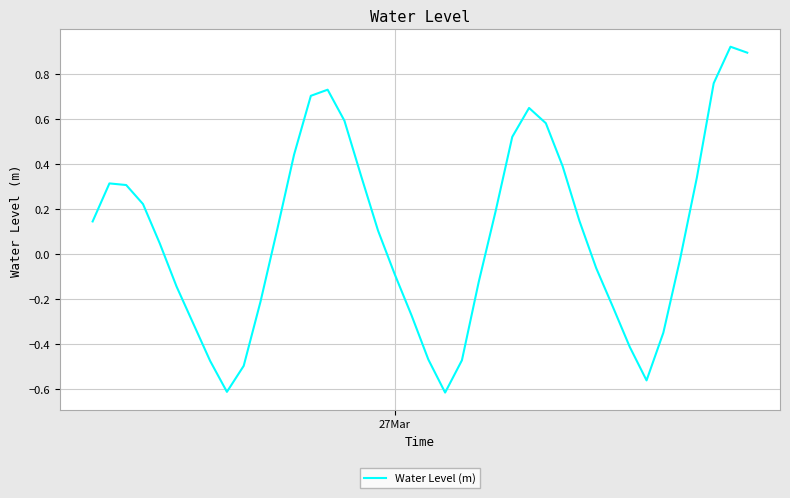

What is the difference between the maximum and minimum values?

1.5